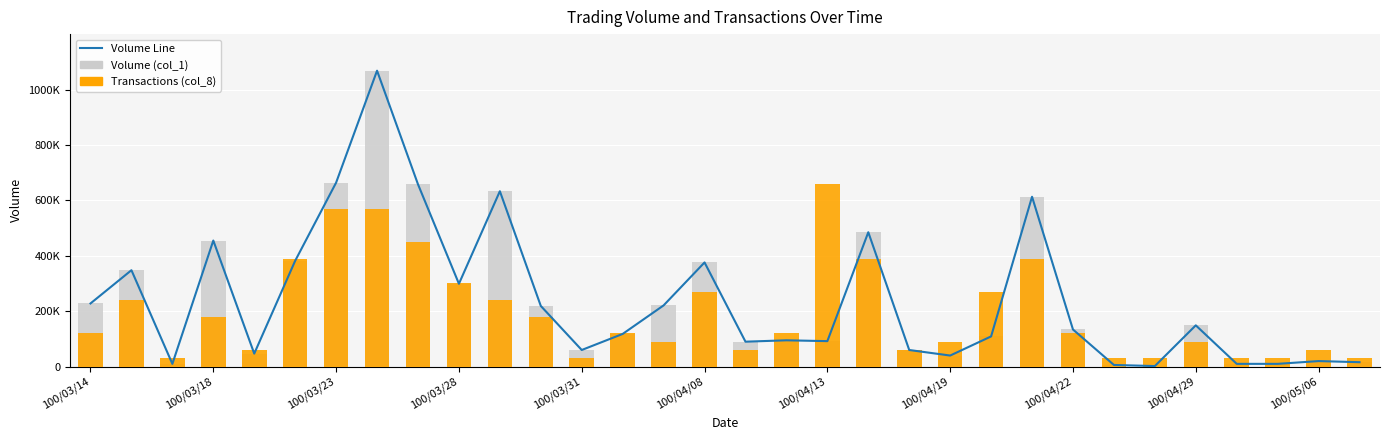

The value of Transactions (col_8) at 17 is 120000. True or false?

True